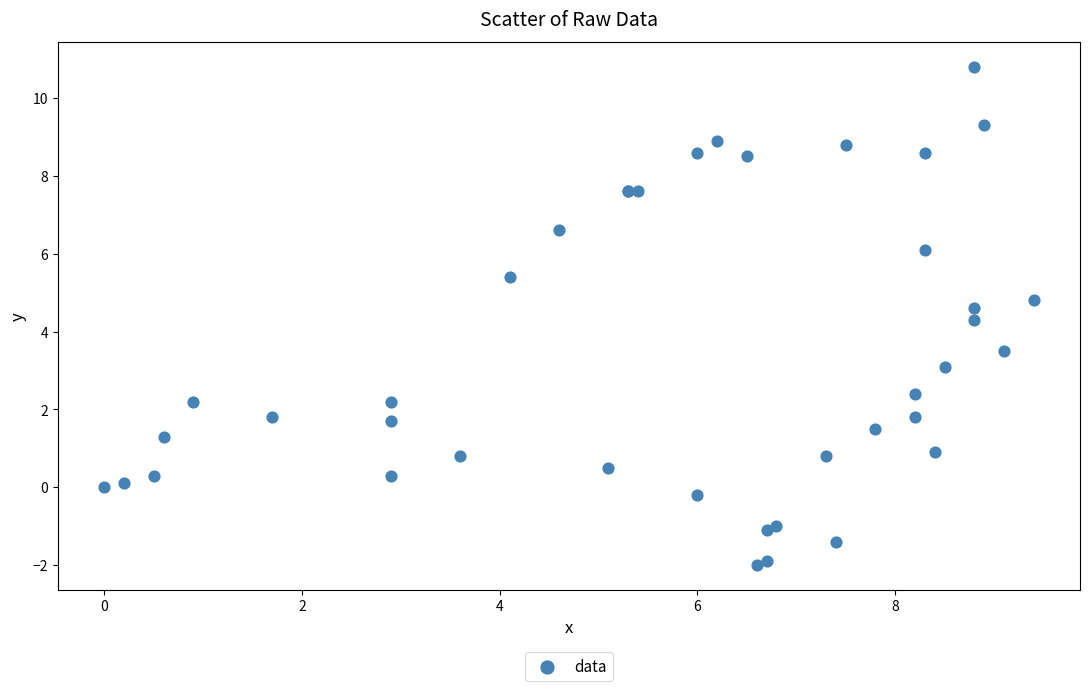

What Y value in the scatter plot is closest to 4?

4.3